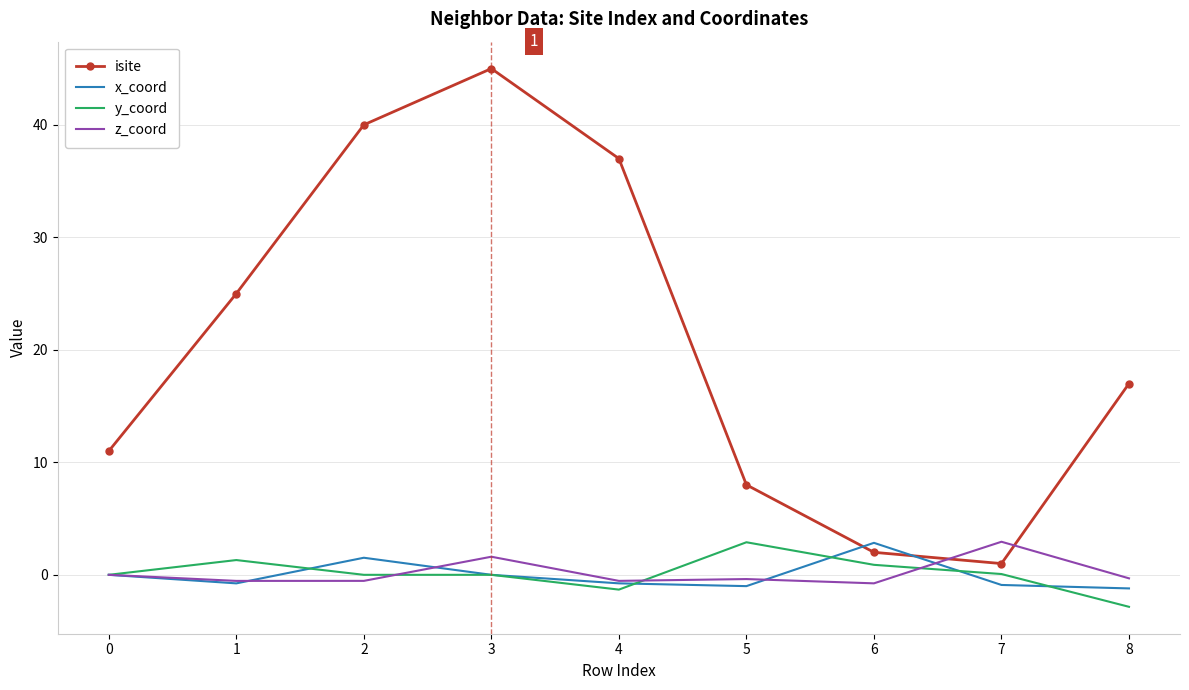

At which category does isite reach its first local valley?

7